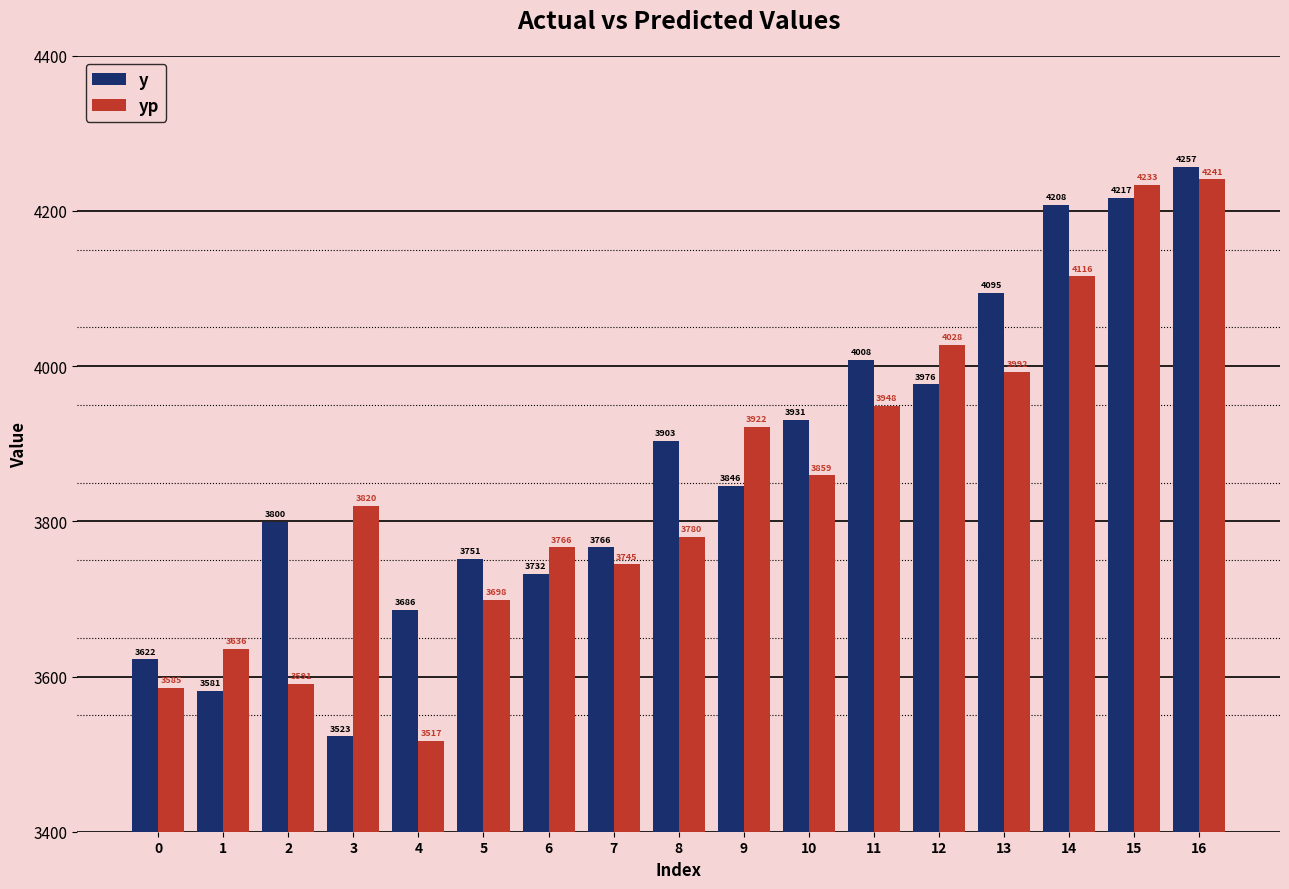

How many data points in yp are less than 3819?

8